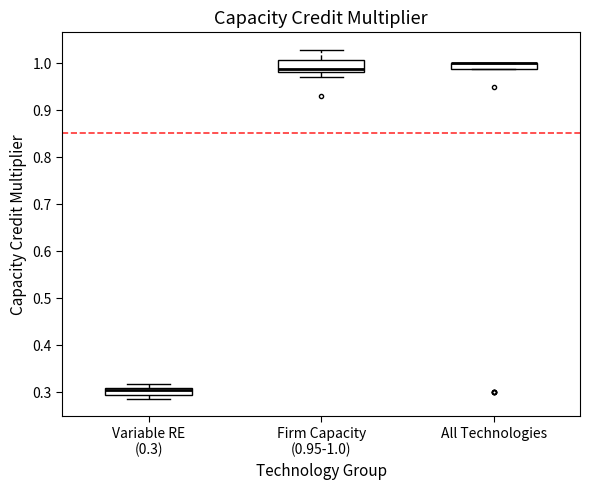

Where is the upper edge of the box for Variable RE (0.3) on the y-axis? The values are not printed on the chart, so give them approximately, as read against the axis.

0.31